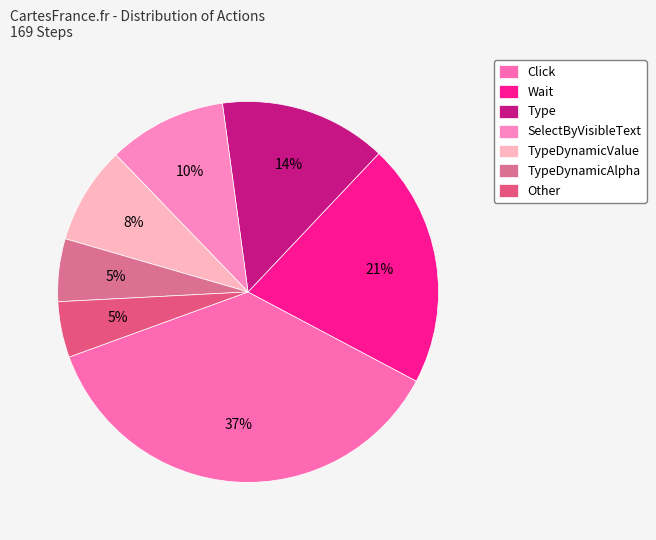

What percentage is the Type slice, to the nearest percent?

14%